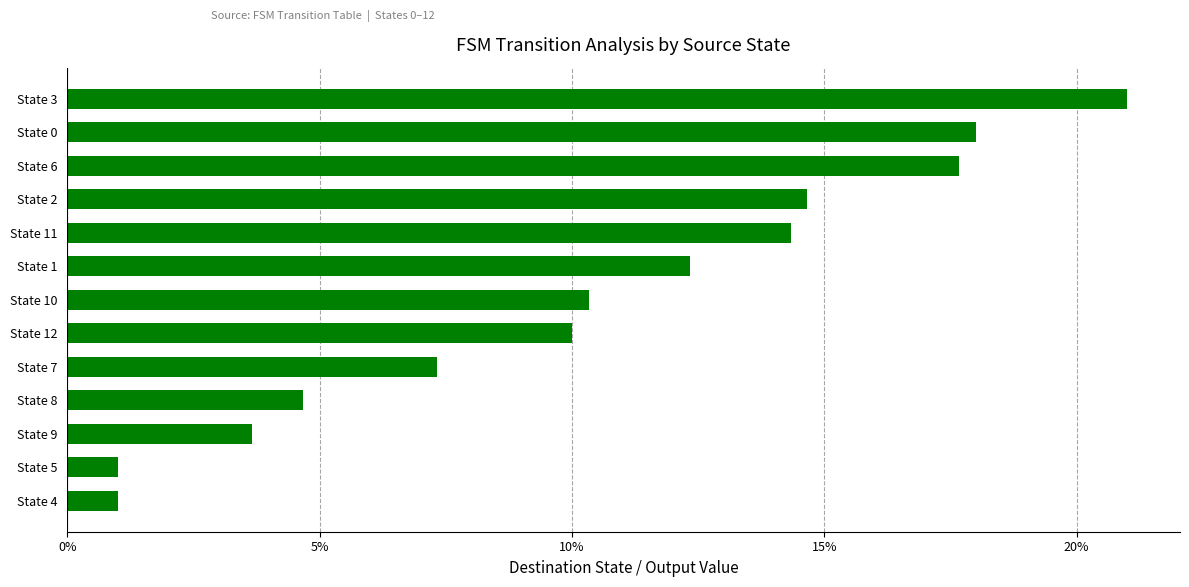

Between State 7 and State 5, which is larger?

State 7